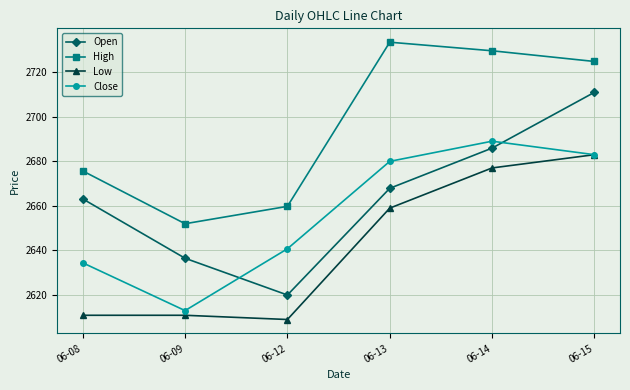

Is the value of Low at 06-14 greater than the value of High at 06-09?

Yes